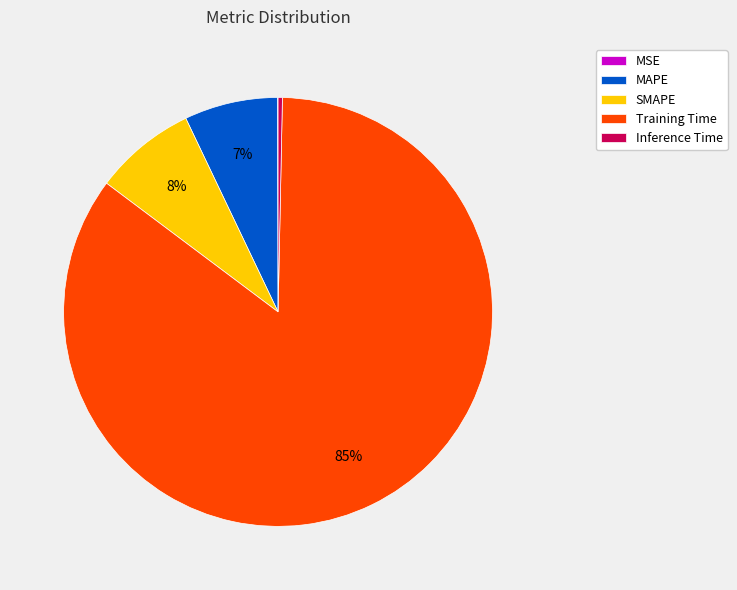

To the nearest percent, what is the difference between the largest and smallest slice percentages?

85%